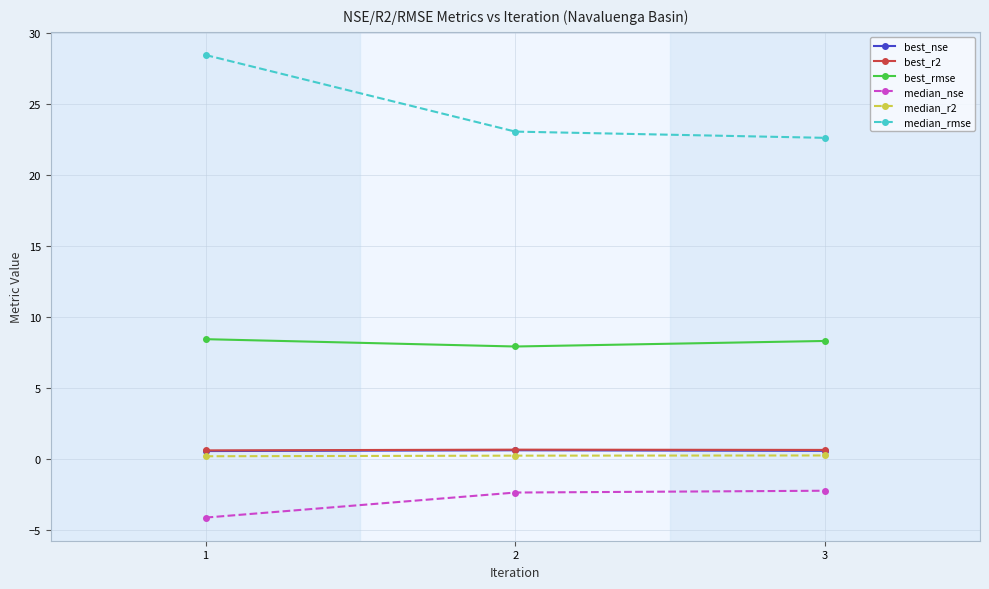

What is the total value across all series at 1?

34.0